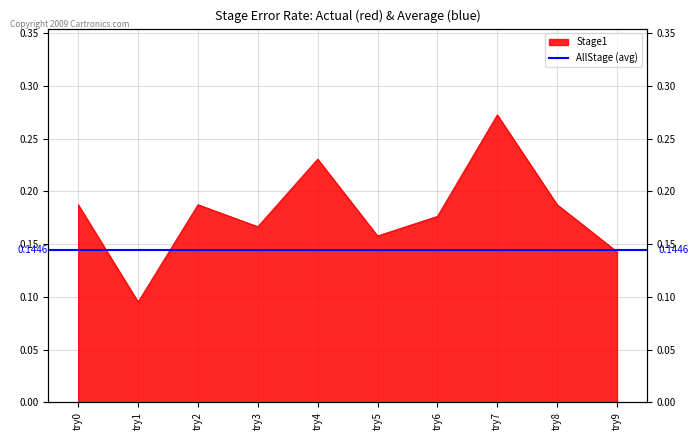

At which category does the chart reach its peak across all series?

try7